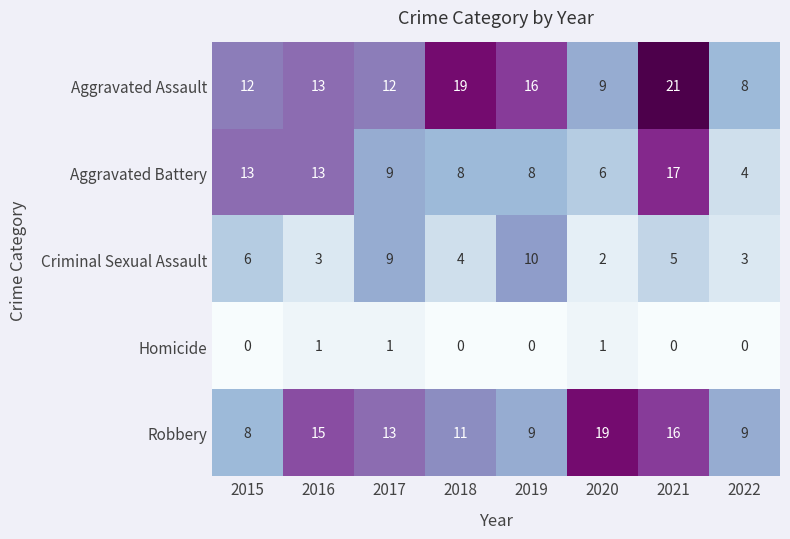

What is the difference between the Aggravated Battery values at 2018 and 2015?

5